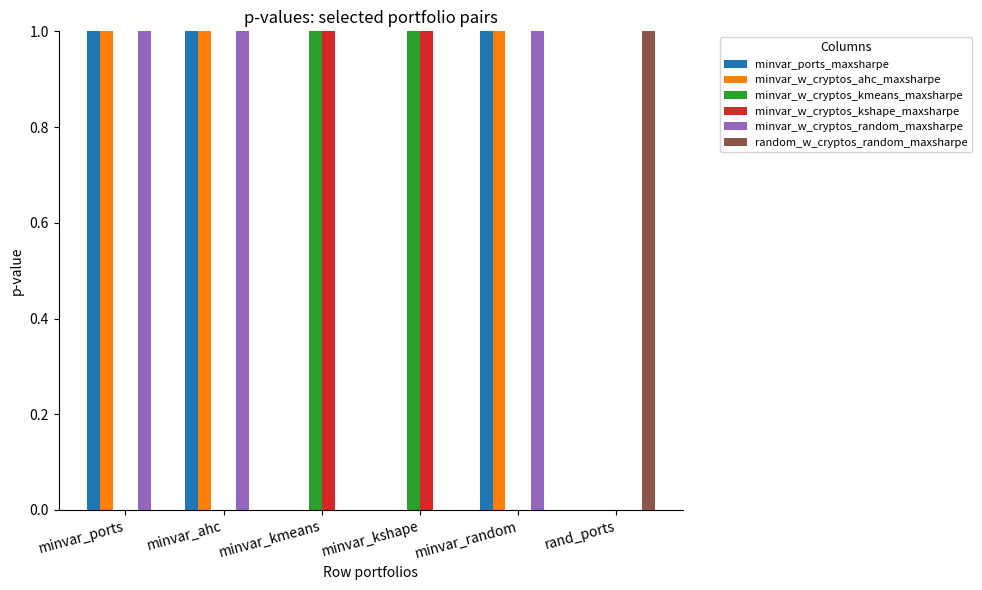

Are the bars grouped side by side (vs. stacked)?

Yes